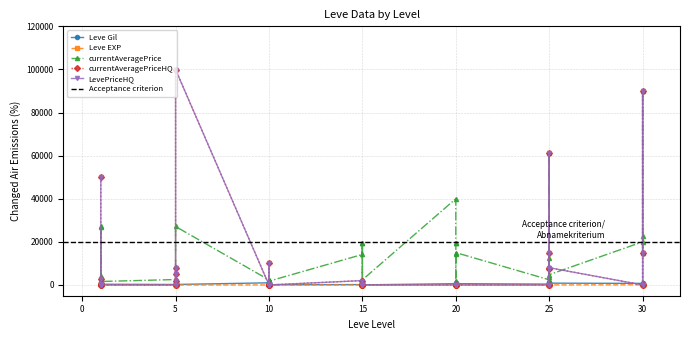

Rank the series by their maximum value, from highest to lowest.

currentAveragePriceHQ, LevePriceHQ, currentAveragePrice, Leve Gil, Leve EXP